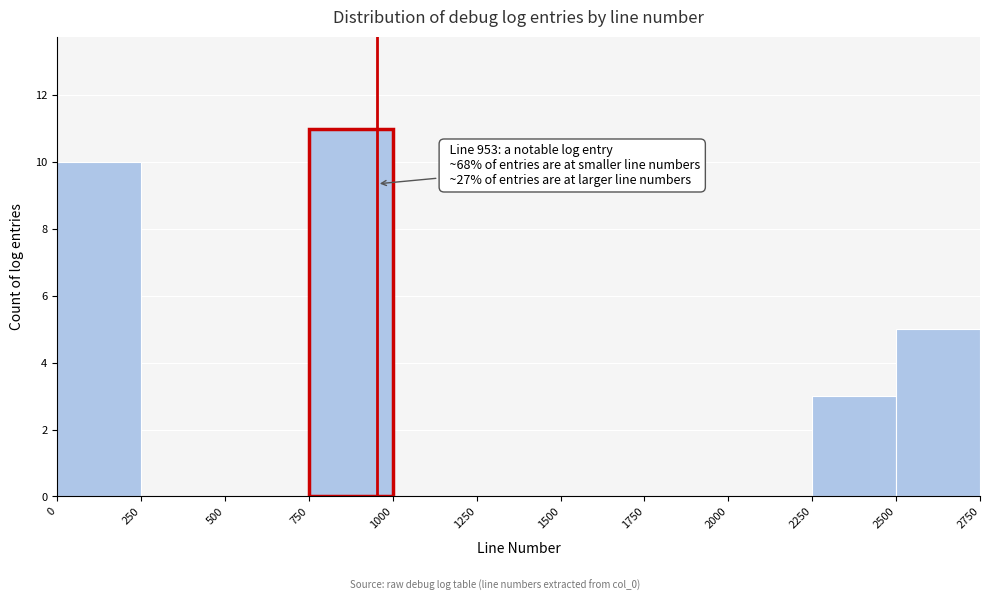

Which range on the x-axis has the tallest bar?

750 to 1000